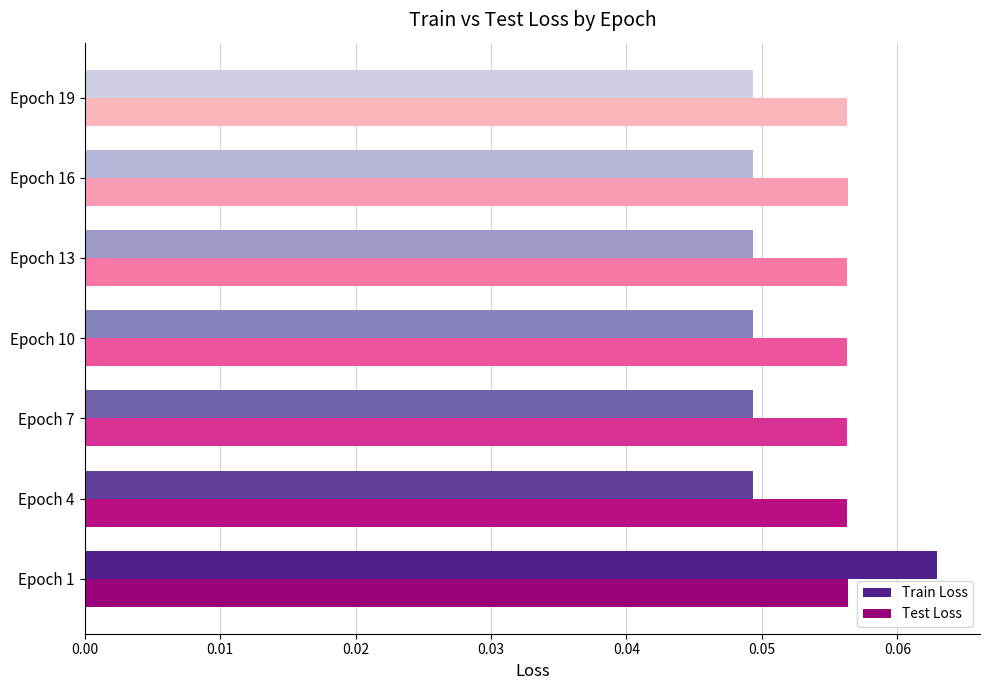

Which series has the widest spread of values?

Train Loss